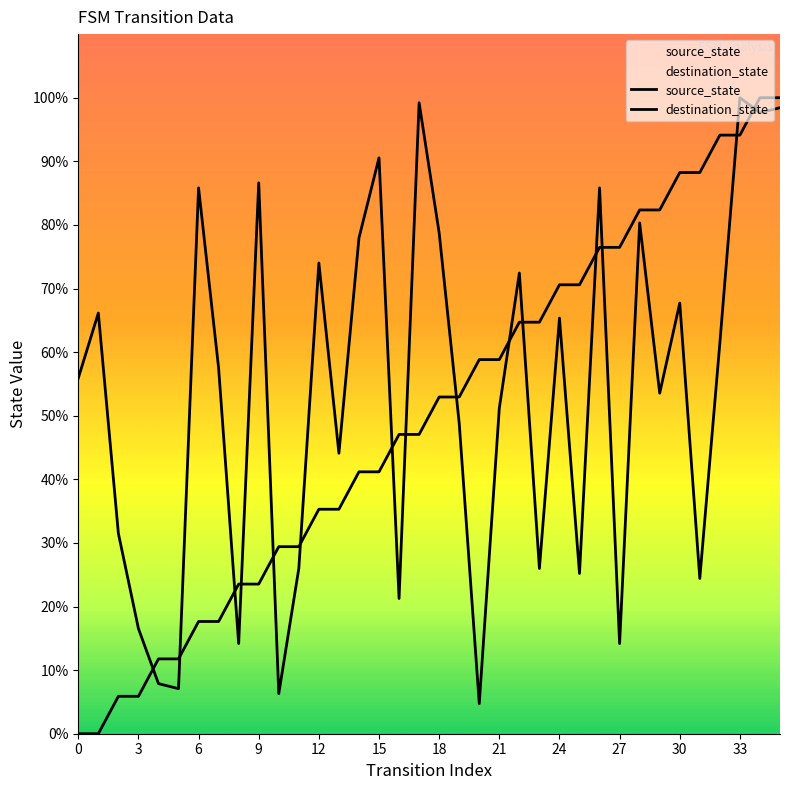

Which series has the largest total across all categories?

destination_state